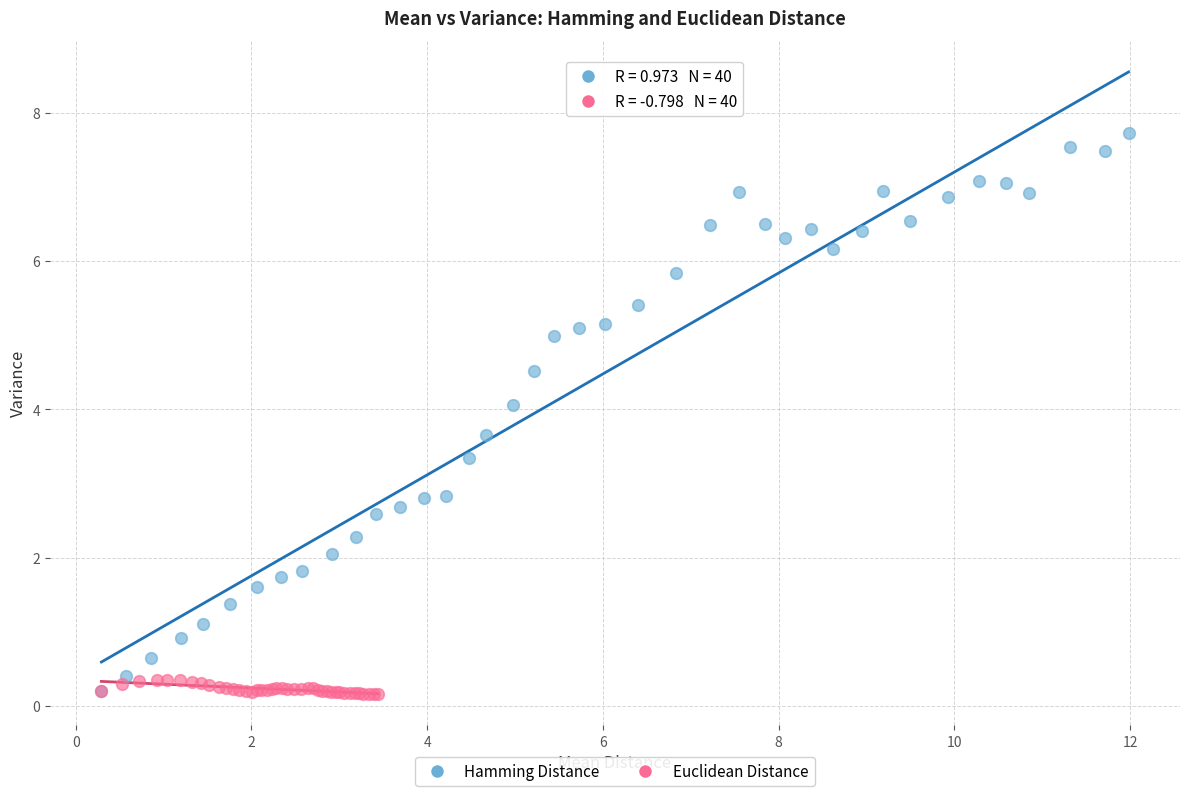

Which series has the widest spread of Y values?

Hamming Distance